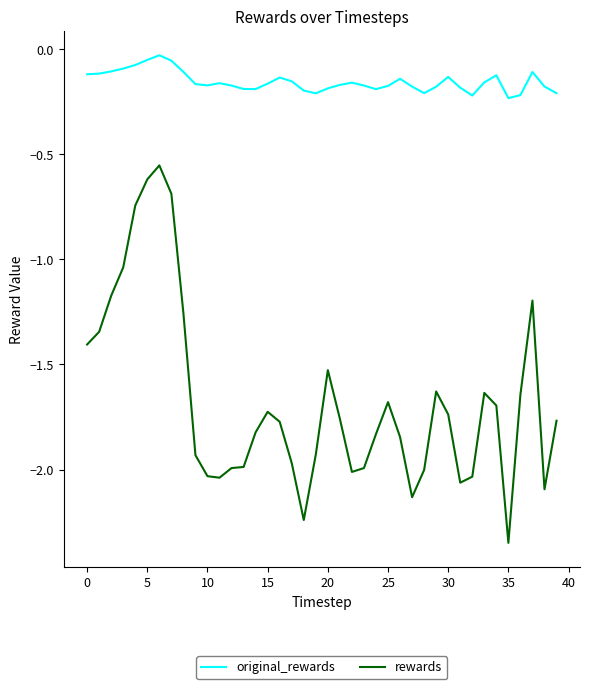

What is the difference between the maximum and minimum values in the rewards series?

1.8